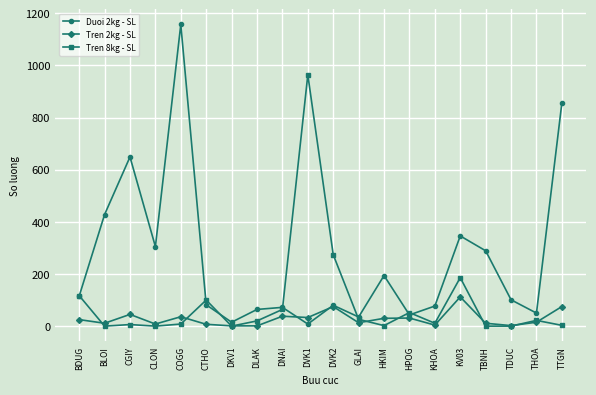

Where is the first local maximum for Duoi 2kg - SL?

CGIY